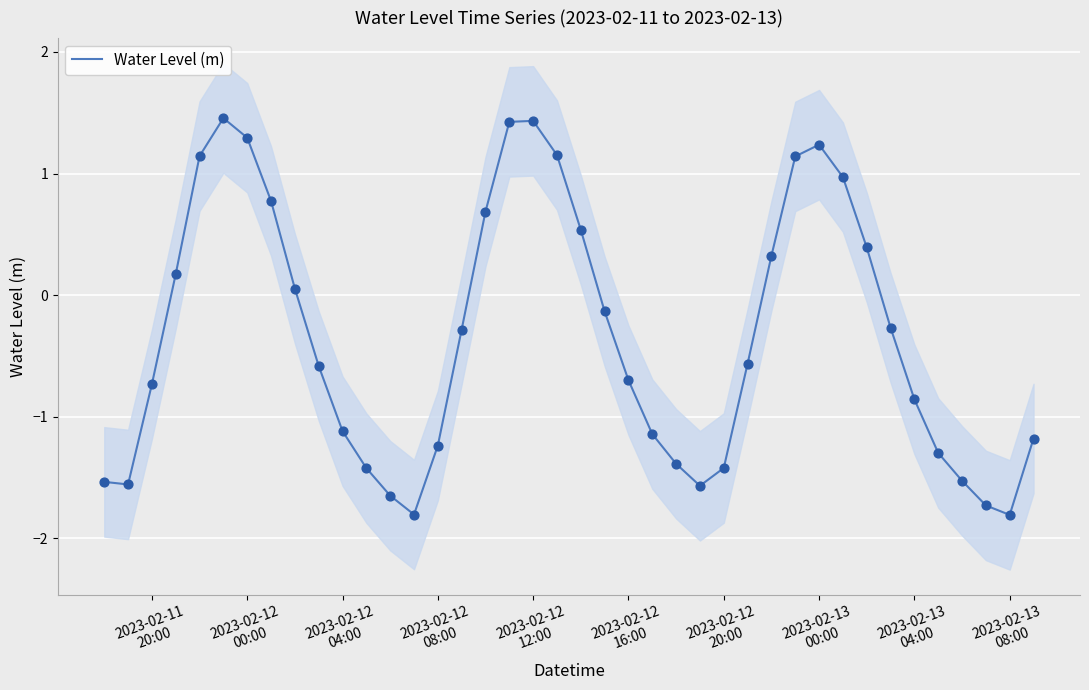

What is the lowest value of the Water Level (m) series?

-1.8